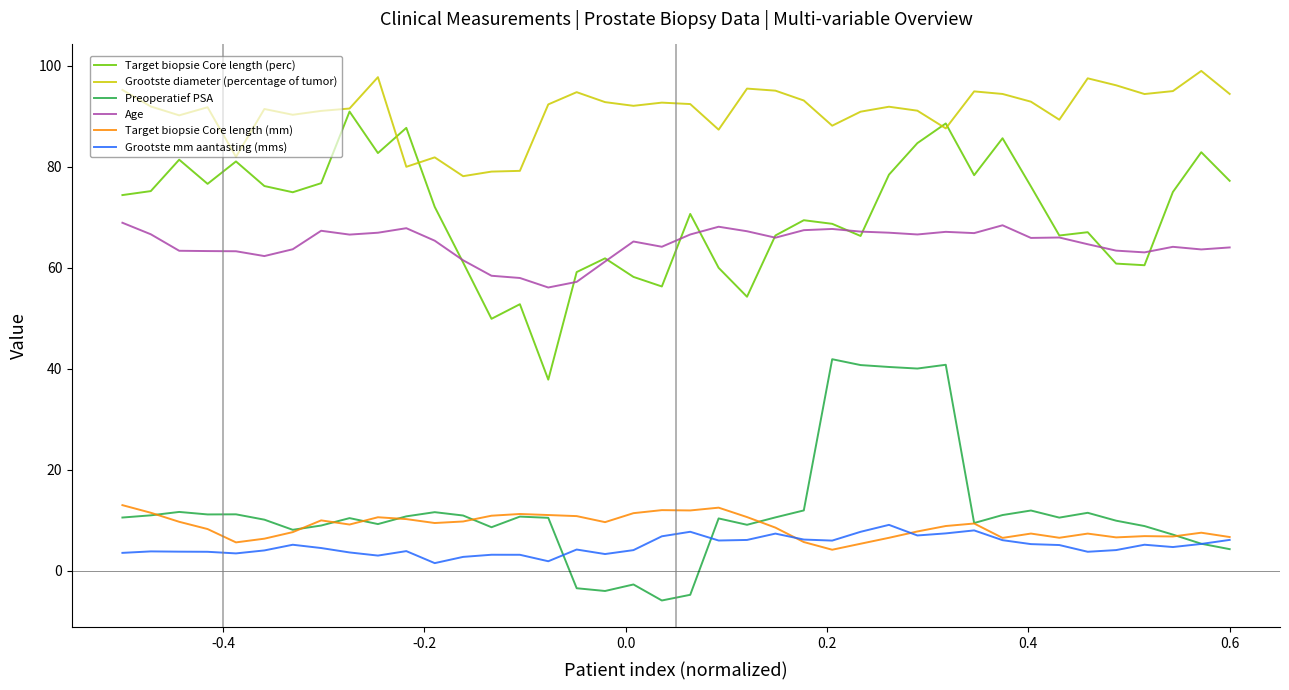

What are all the series names shown in the legend?

Target biopsie Core length (perc), Grootste diameter (percentage of tumor), Preoperatief PSA, Age, Target biopsie Core length (mm), Grootste mm aantasting (mms)